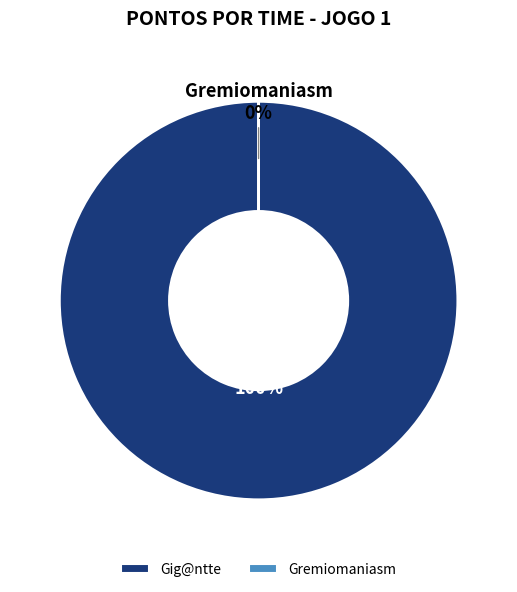

Count the number of slices in the pie.

2